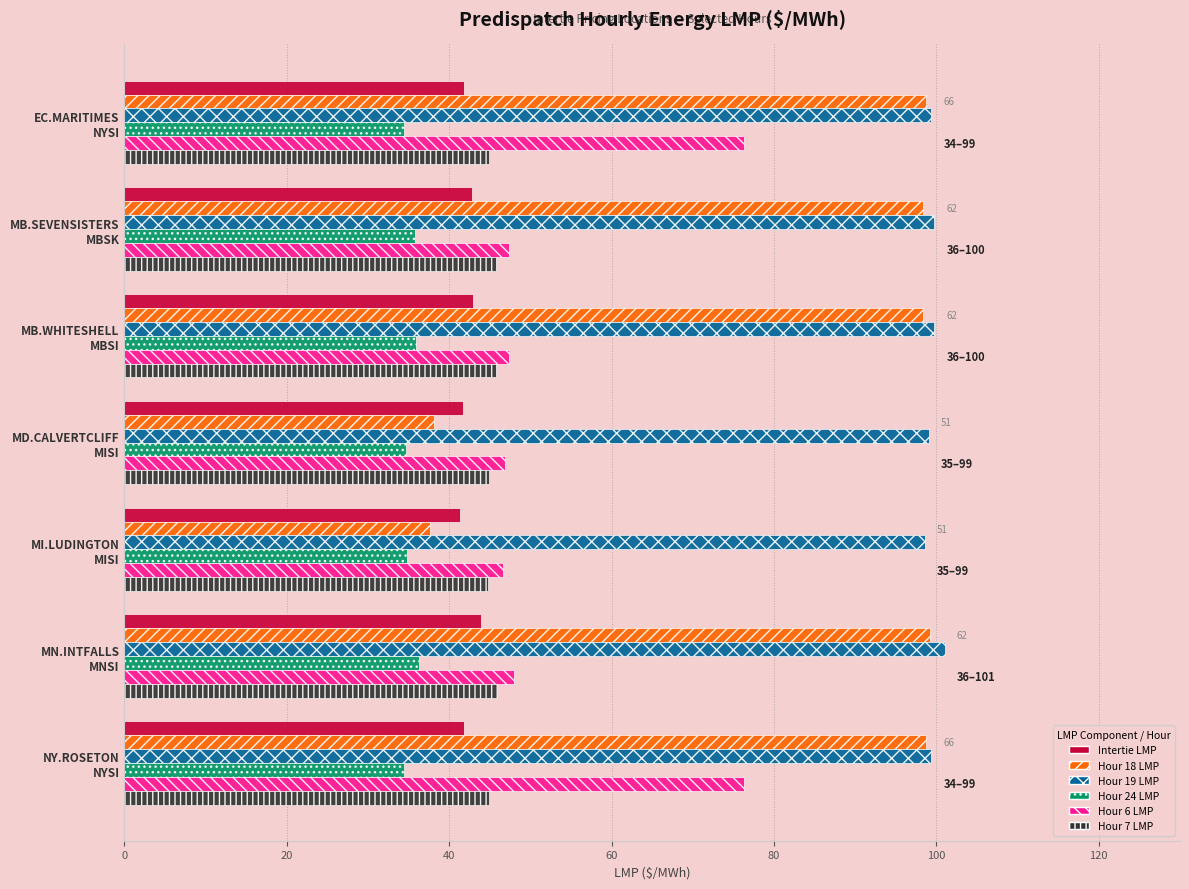

What is the sum of all Hour 19 LMP values?

696.8